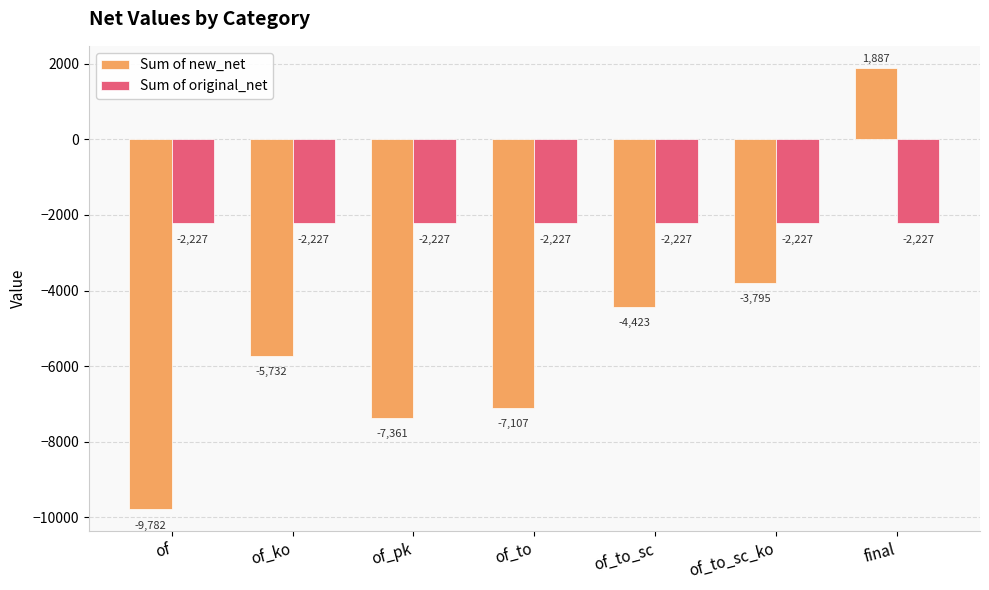

List the labels in order of Sum of new_net value, smallest first.

of, of_pk, of_to, of_ko, of_to_sc, of_to_sc_ko, final